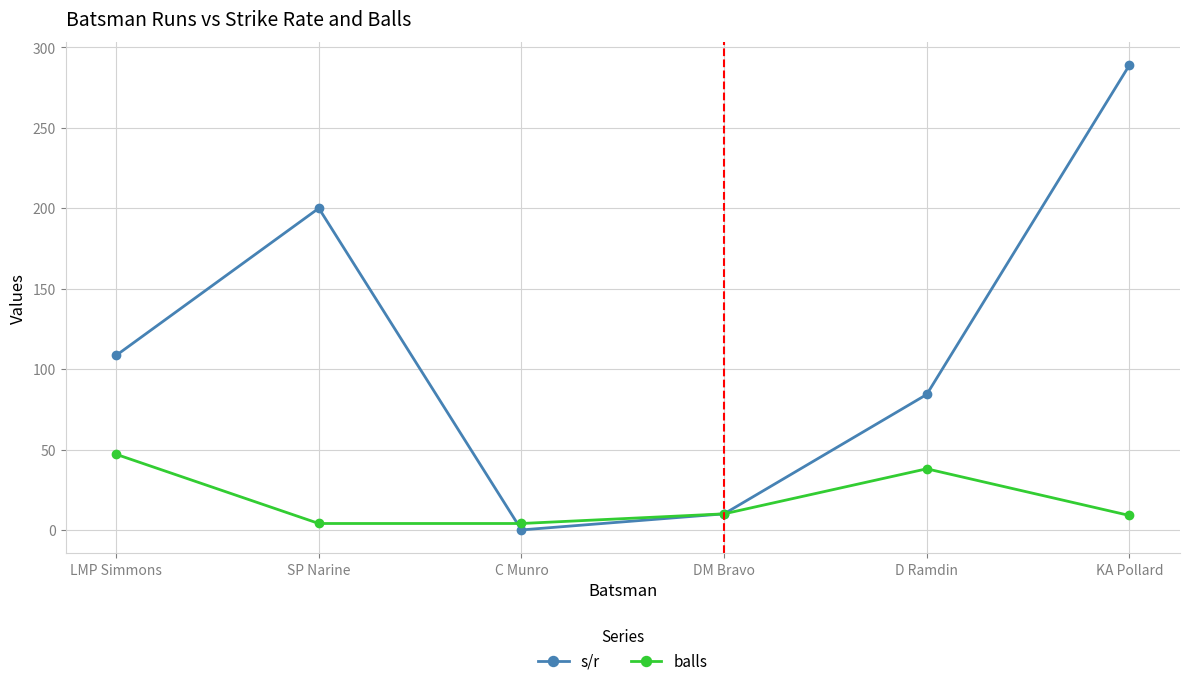

What is the difference between the maximum and minimum values in the s/r series?

288.9